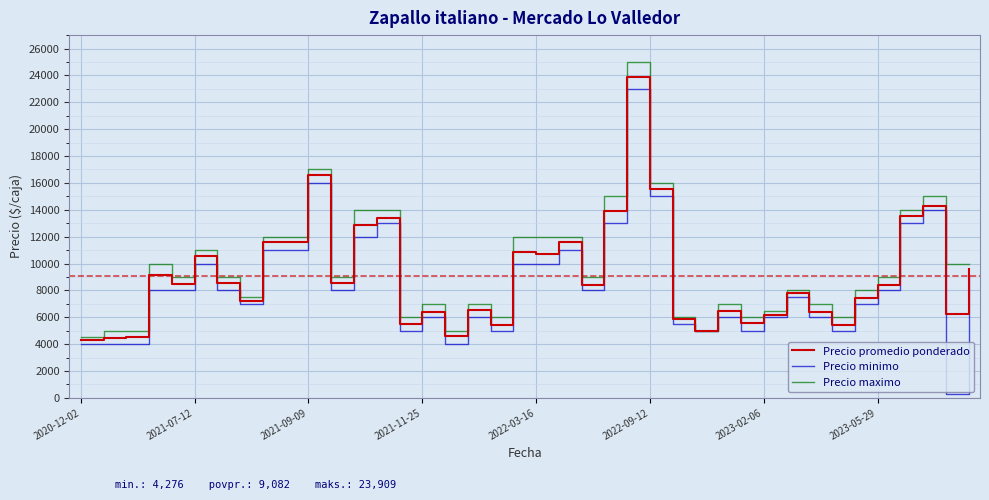

Which series has the widest spread of values?

Precio minimo